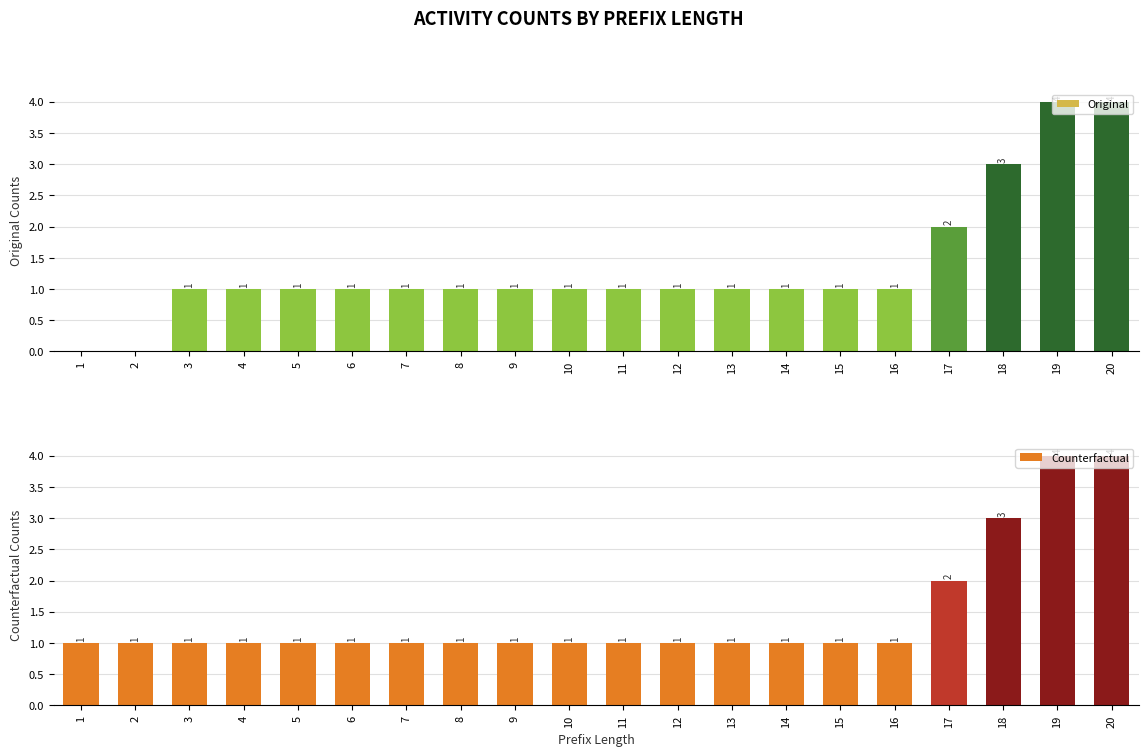

Does the chart contain any negative values?

No